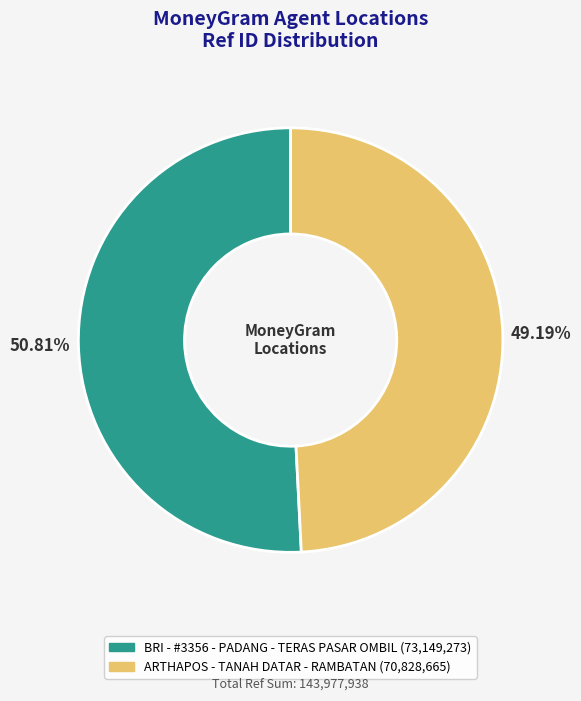

Rank the categories by value from lowest to highest.

ARTHAPOS - TANAH DATAR - RAMBATAN, BRI - #3356 - PADANG - TERAS PASAR OMBIL